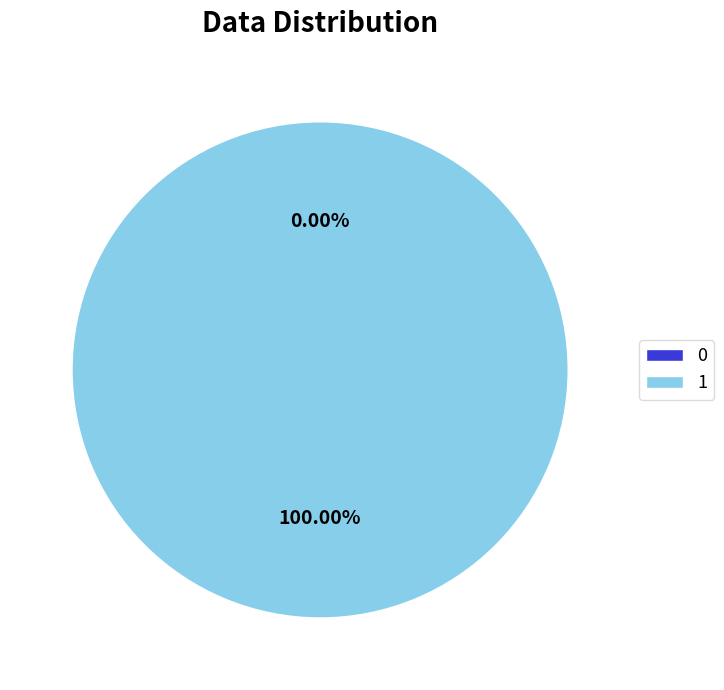

Is 1 the majority of the pie?

Yes